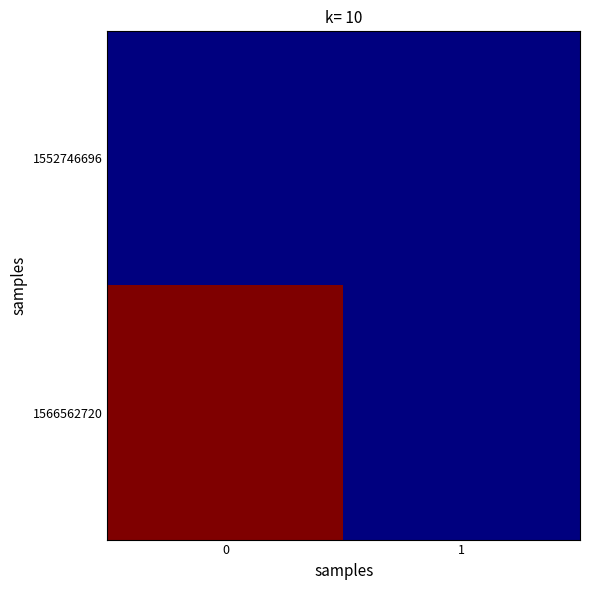

Which series has the widest spread of values?

1566562720